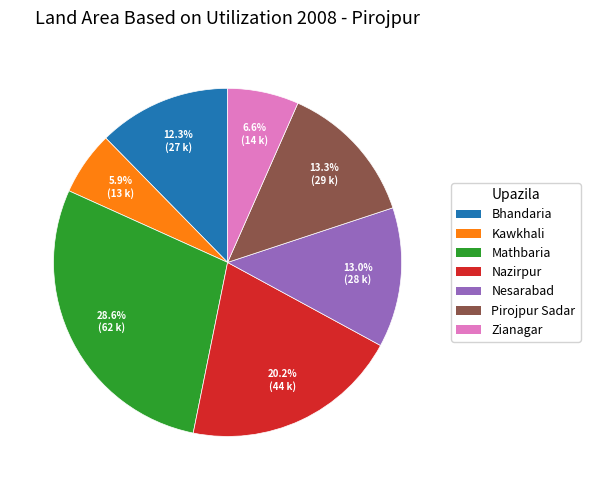

Which category has the biggest portion of the pie?

Mathbaria